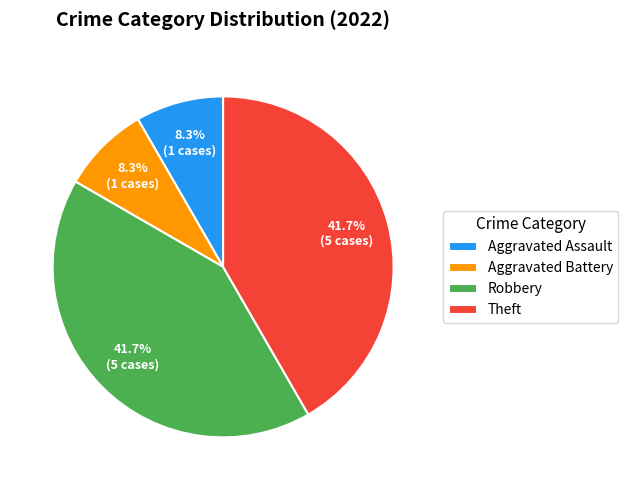

Is it true that Theft is 42% of the pie?

True